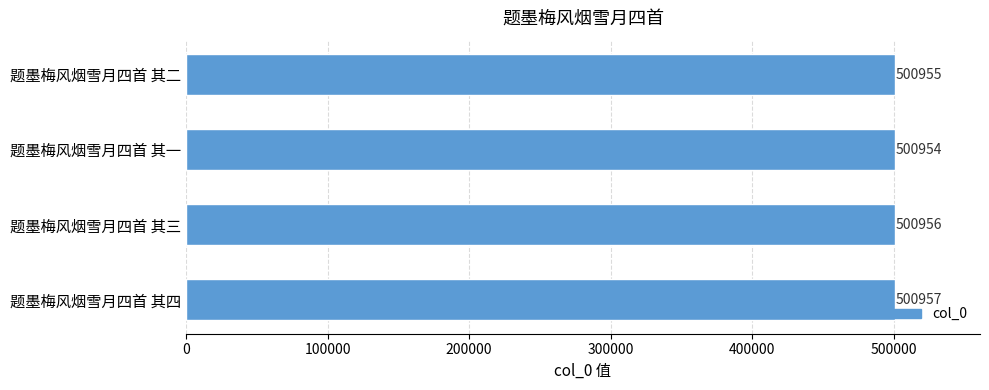

What is the average value?

500956